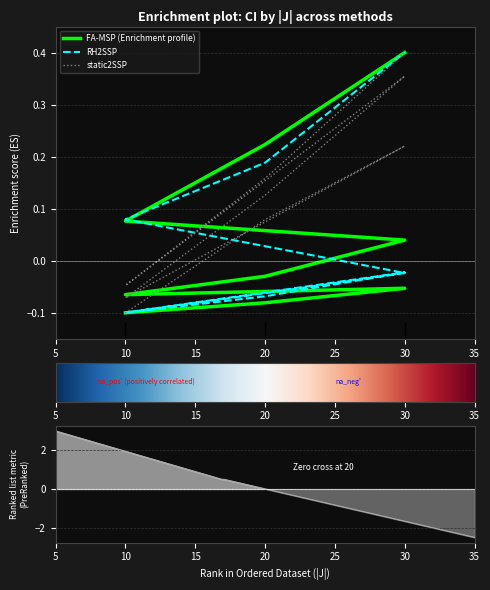

How many positive values does the FA-MSP series have?

4